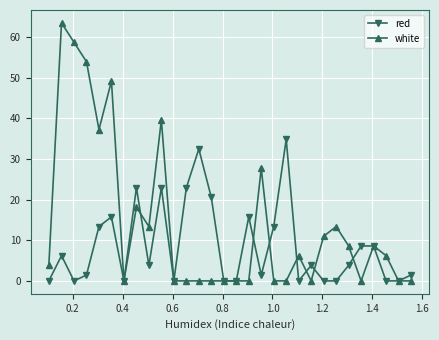

What is the value of the red point at the 14th from the left?

20.5